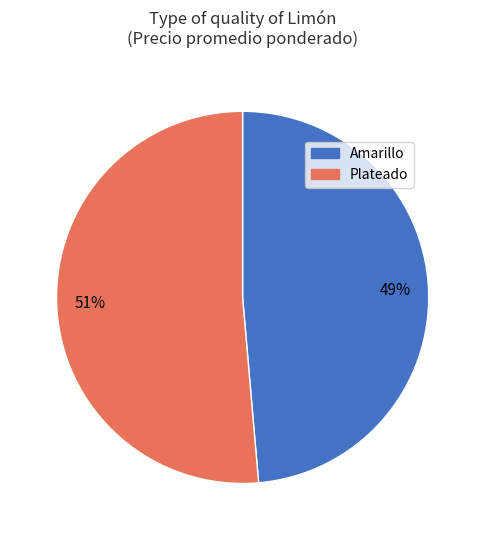

Rank the categories by value from lowest to highest.

Amarillo, Plateado